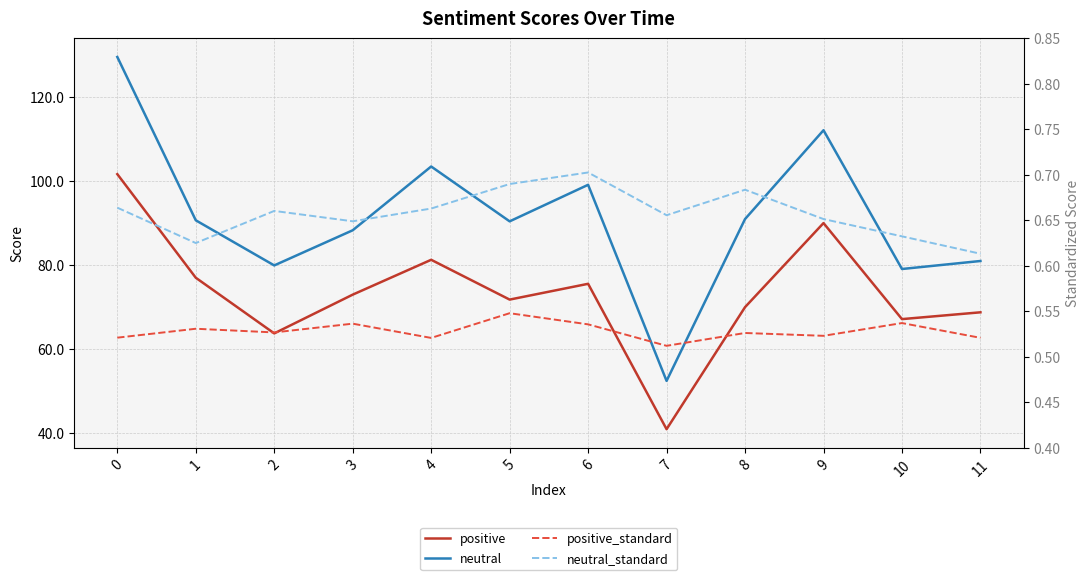

True or false: neutral has a value of 79.9 at 2.

True